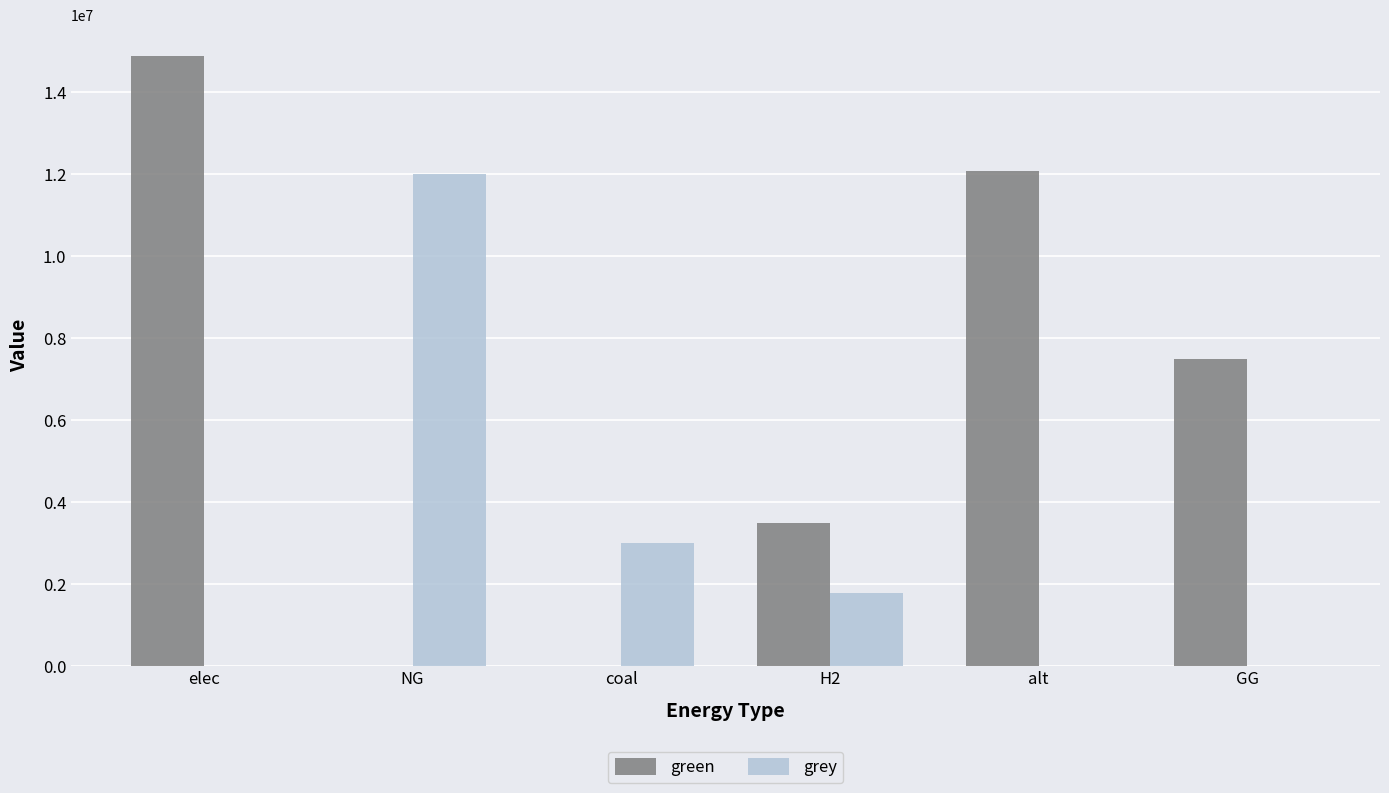

The grey series shows 0.0 at alt. True or false?

True